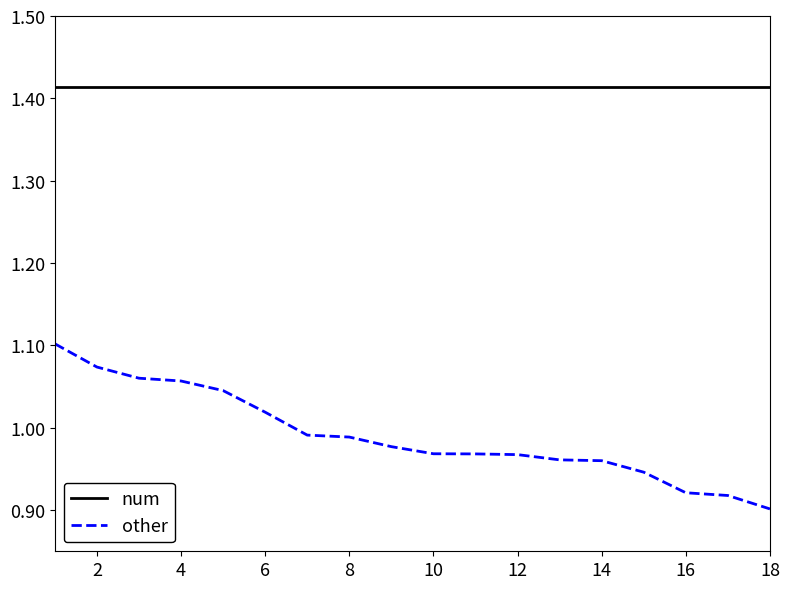

List the series in order of their overall mean, highest first.

num, other